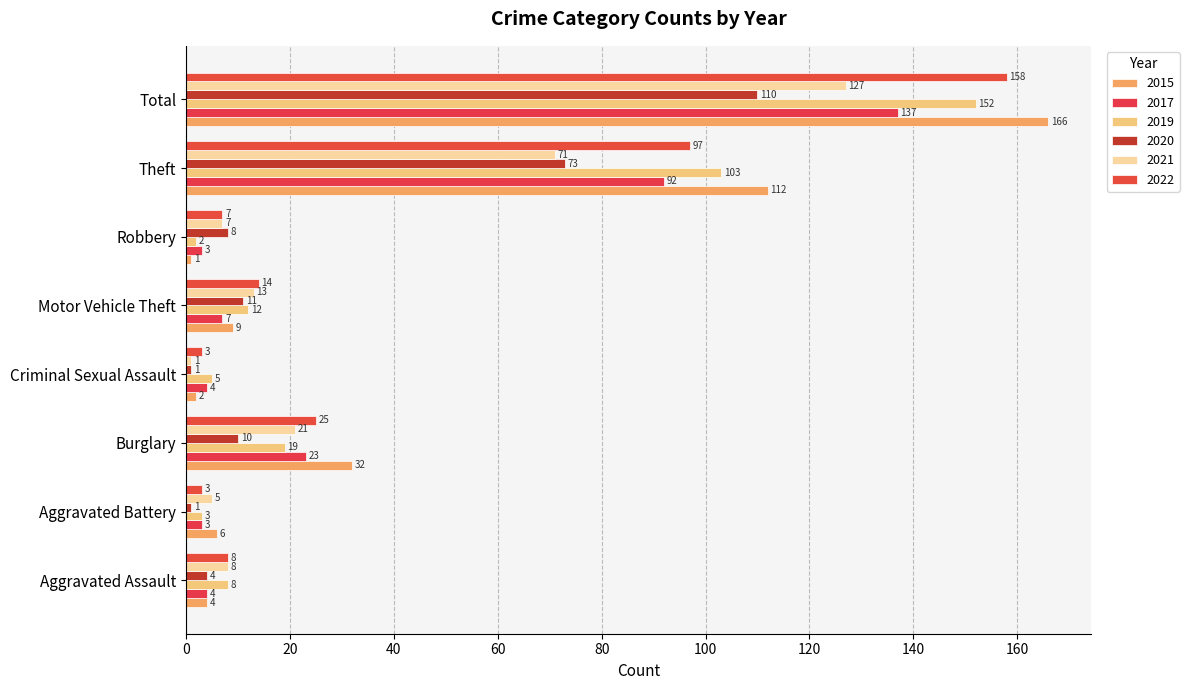

Reading left to right, list all the values displayed in this chart.

2015: Aggravated Assault=4	Aggravated Battery=6	Burglary=32	Criminal Sexual Assault=2	Motor Vehicle Theft=9	Robbery=1	Theft=112	Total=166
2017: Aggravated Assault=4	Aggravated Battery=3	Burglary=23	Criminal Sexual Assault=4	Motor Vehicle Theft=7	Robbery=3	Theft=92	Total=137
2019: Aggravated Assault=8	Aggravated Battery=3	Burglary=19	Criminal Sexual Assault=5	Motor Vehicle Theft=12	Robbery=2	Theft=103	Total=152
2020: Aggravated Assault=4	Aggravated Battery=1	Burglary=10	Criminal Sexual Assault=1	Motor Vehicle Theft=11	Robbery=8	Theft=73	Total=110
2021: Aggravated Assault=8	Aggravated Battery=5	Burglary=21	Criminal Sexual Assault=1	Motor Vehicle Theft=13	Robbery=7	Theft=71	Total=127
2022: Aggravated Assault=8	Aggravated Battery=3	Burglary=25	Criminal Sexual Assault=3	Motor Vehicle Theft=14	Robbery=7	Theft=97	Total=158